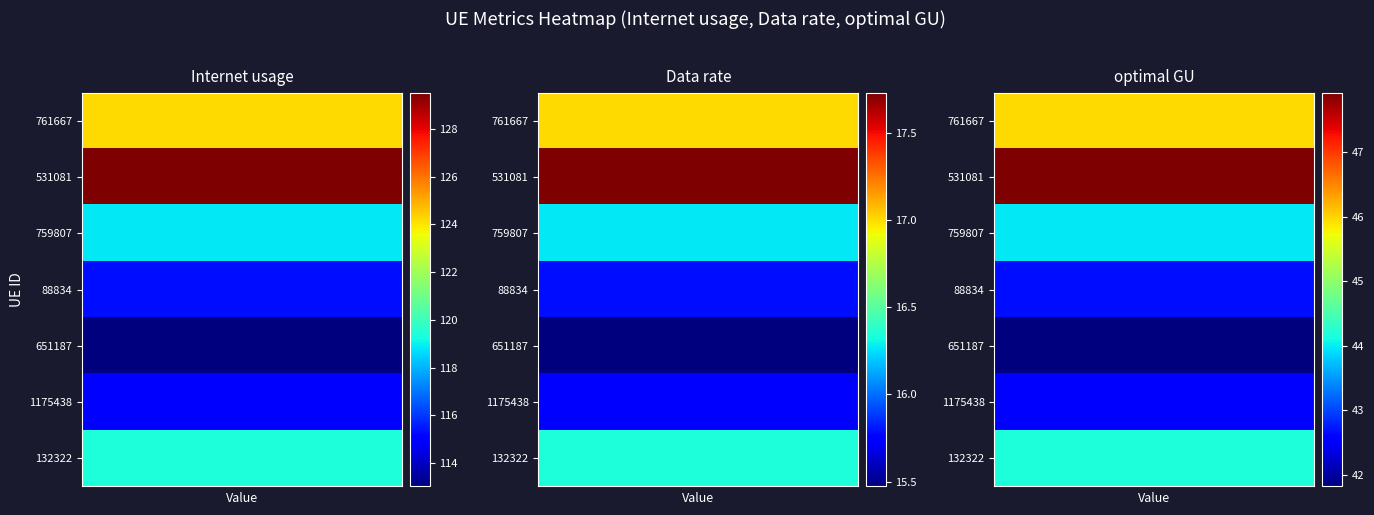

Which series has the largest total across all categories?

531081